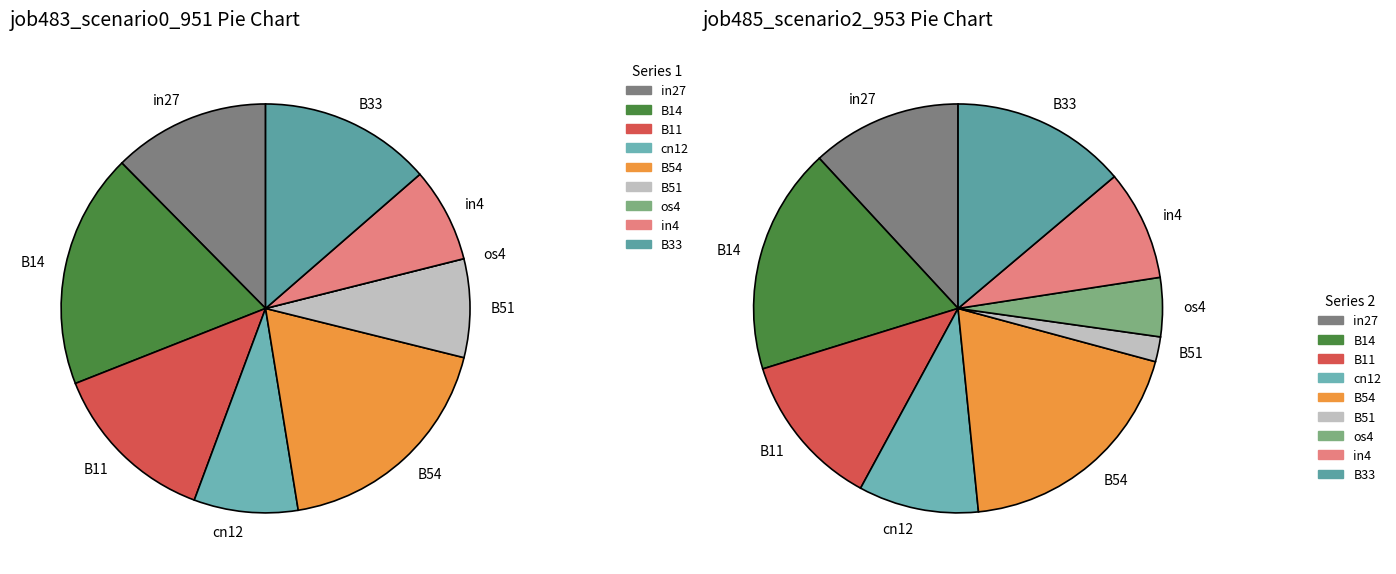

Rank the series by their maximum value, from highest to lowest.

job485_scenario2_953, job483_scenario0_951